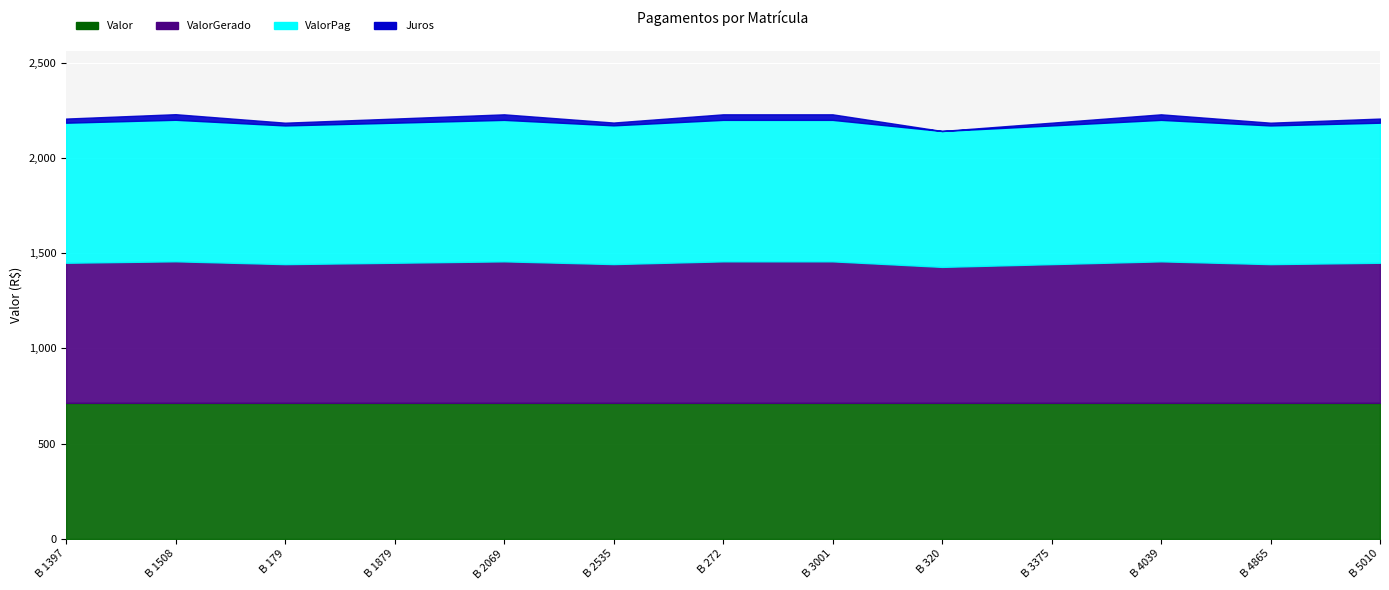

Is it true that ValorPag equals 1202.0 at B 320?

False